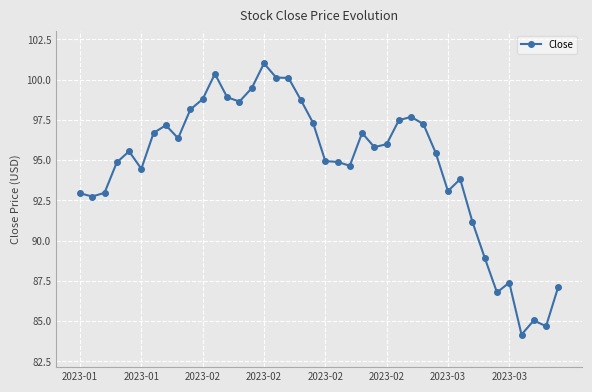

What is the average value?

94.7